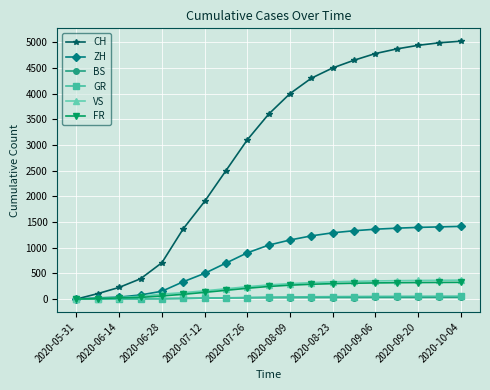

What are all the series names shown in the legend?

CH, ZH, BS, GR, VS, FR